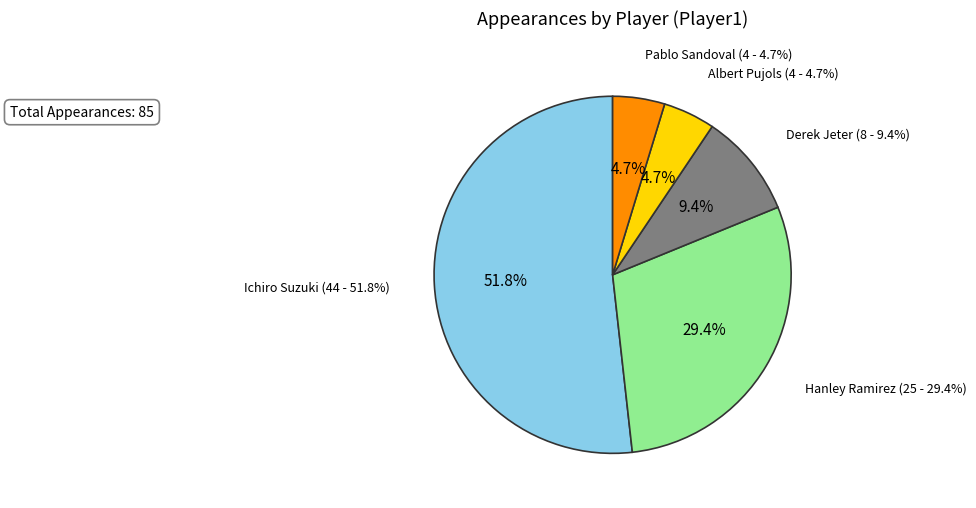

True or false: Ichiro Suzuki accounts for 52% of the total.

True